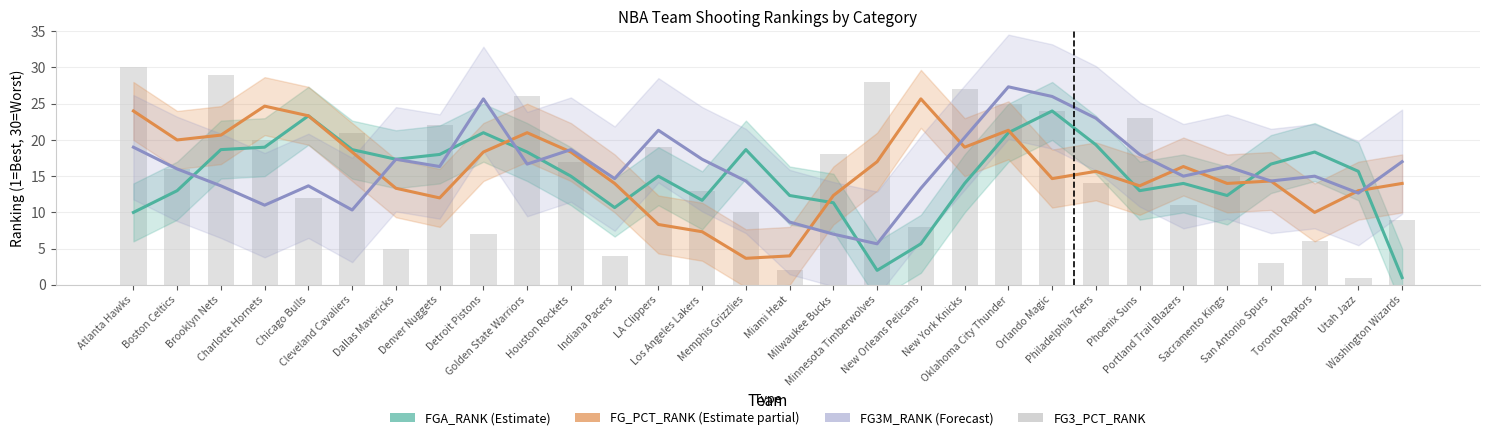

What is the label of the 22nd bar from the right?

Detroit Pistons